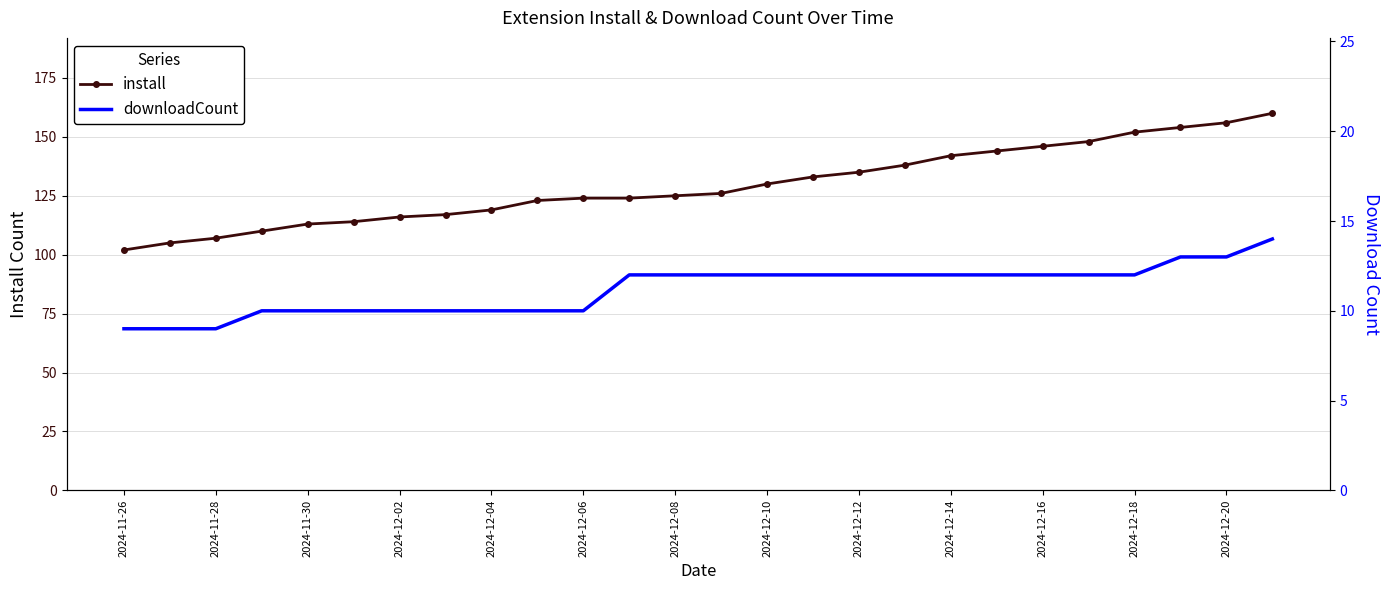

The install series shows 102 at 2024-11-26. True or false?

True